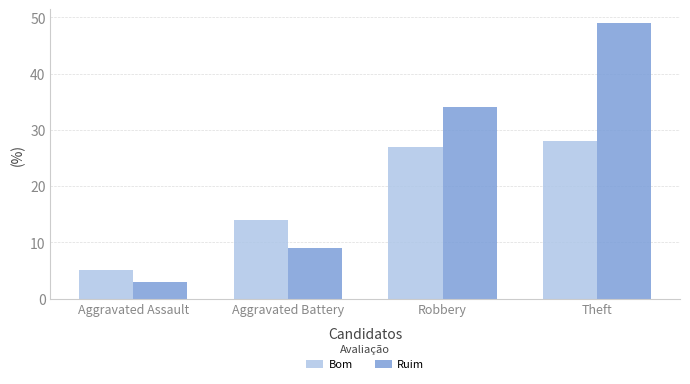

Does the chart contain any negative values?

No